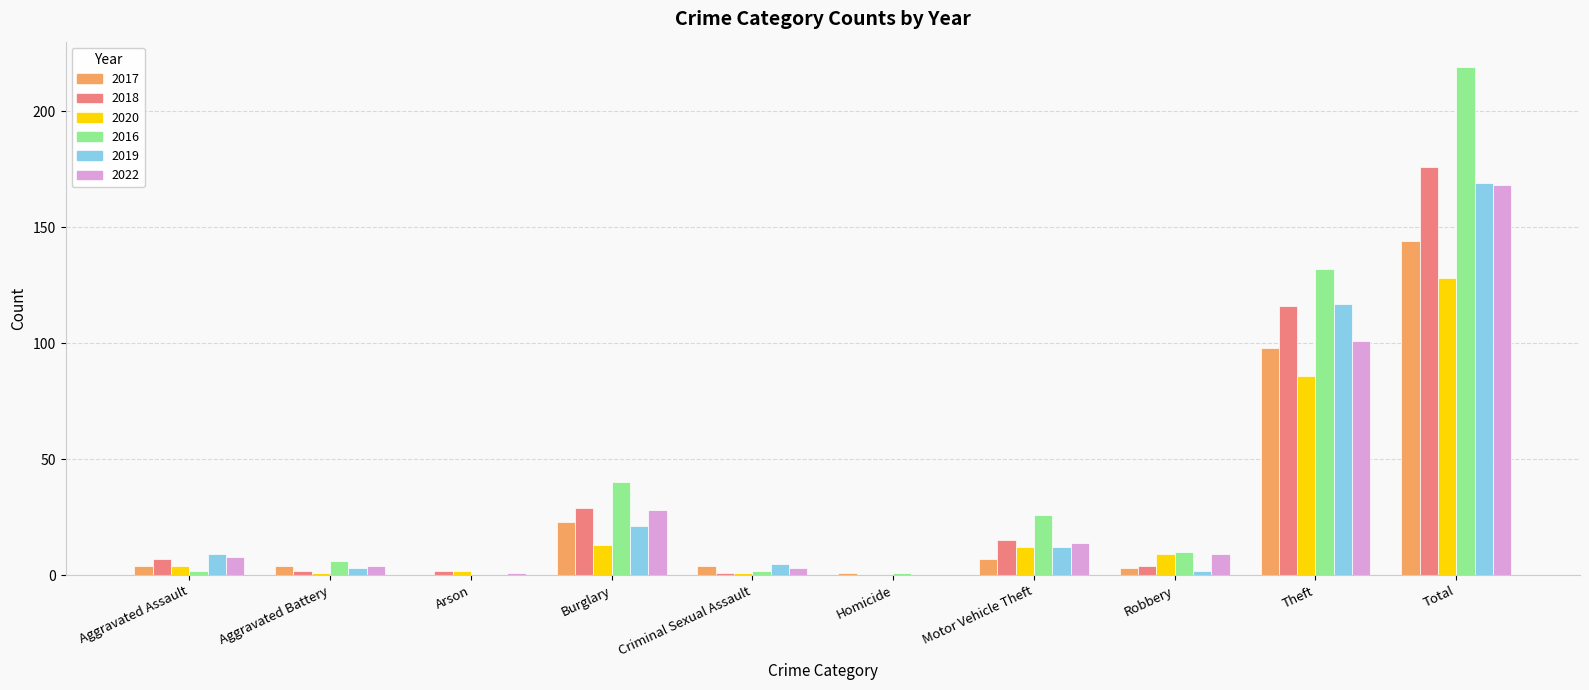

True or false: 2016 has a value of 219 at Total.

True